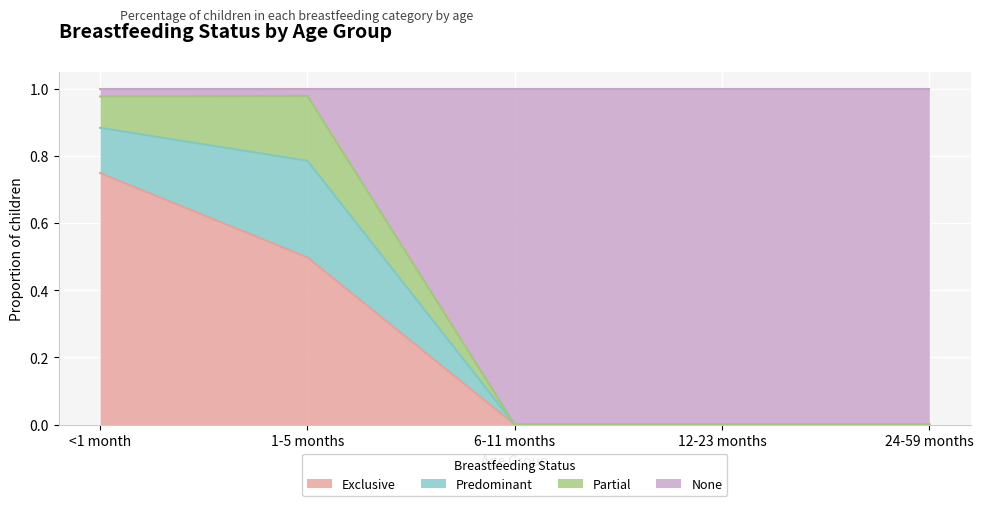

What is the label of the 1st point from the right?

24-59 months